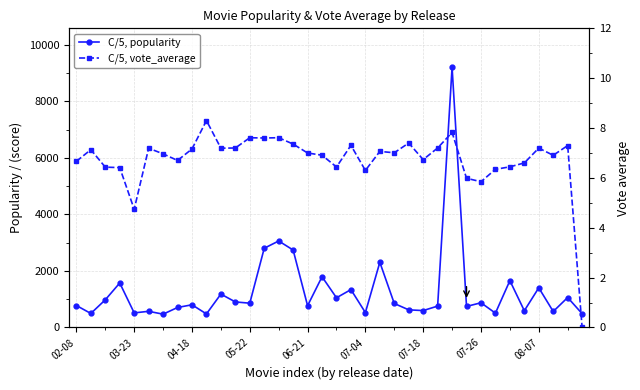

True or false: C/5, popularity and C/5, vote_average intersect in this chart.

False